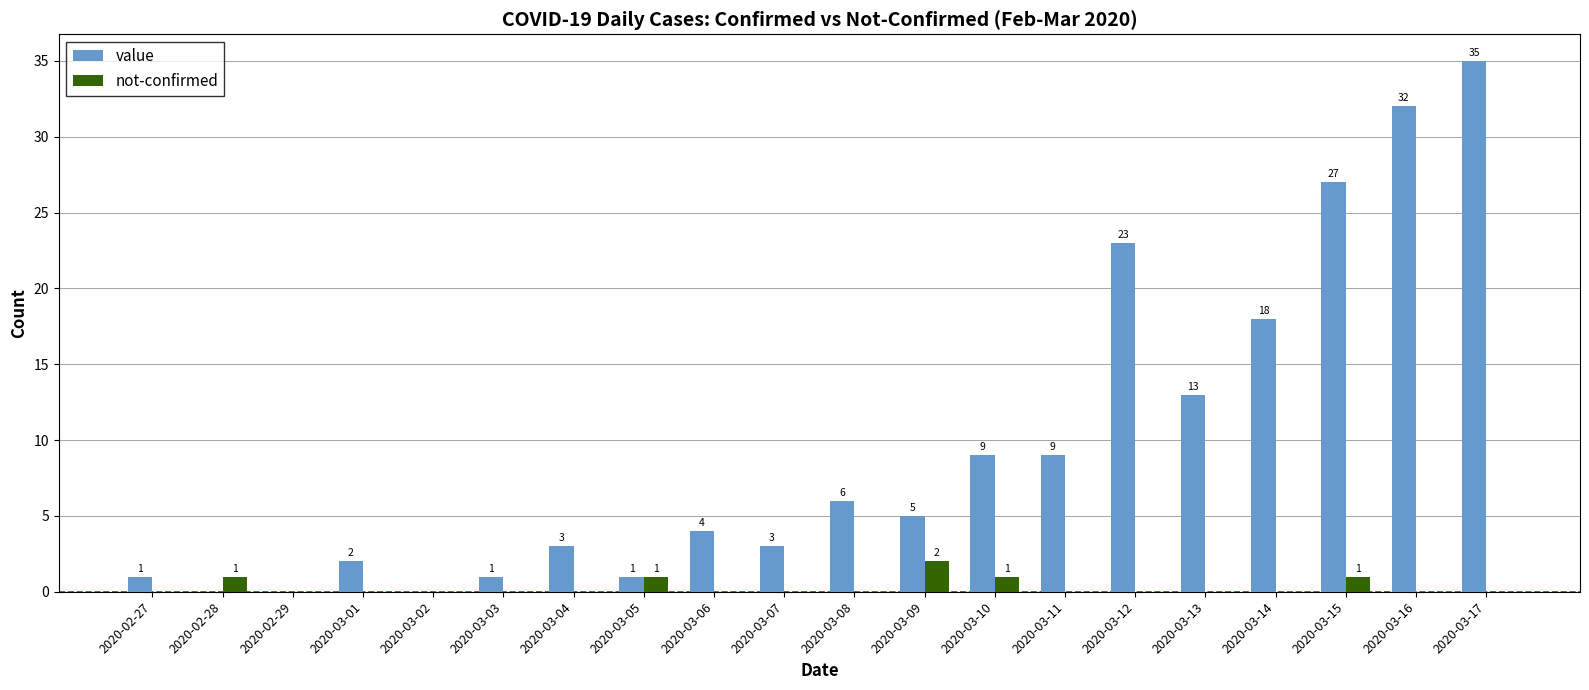

Which series changed the most between 2020-03-10 and 2020-03-16?

value